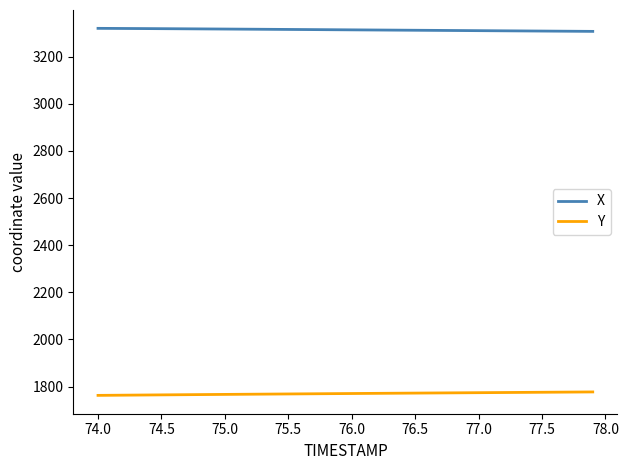

Count the number of categories in the chart.

40